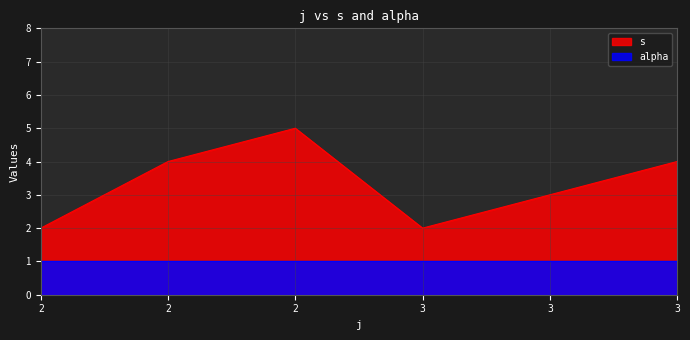

At which category does the data reach its first local peak?

2